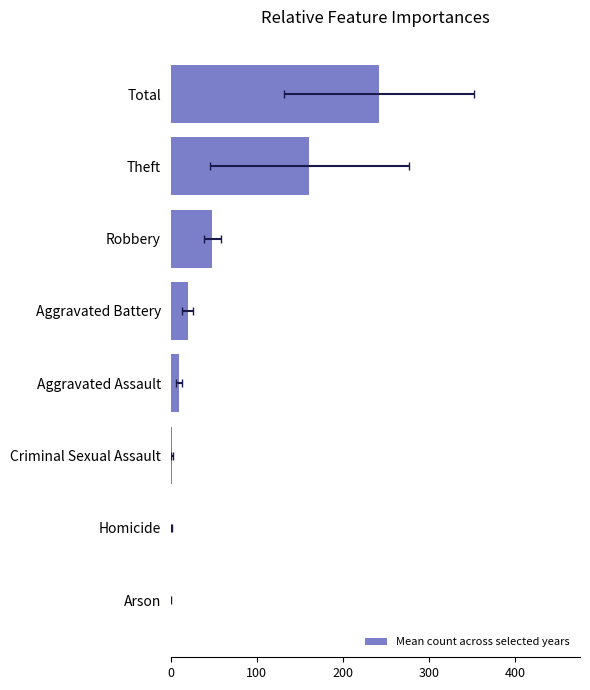

Between 300 and 100, which is larger?

300